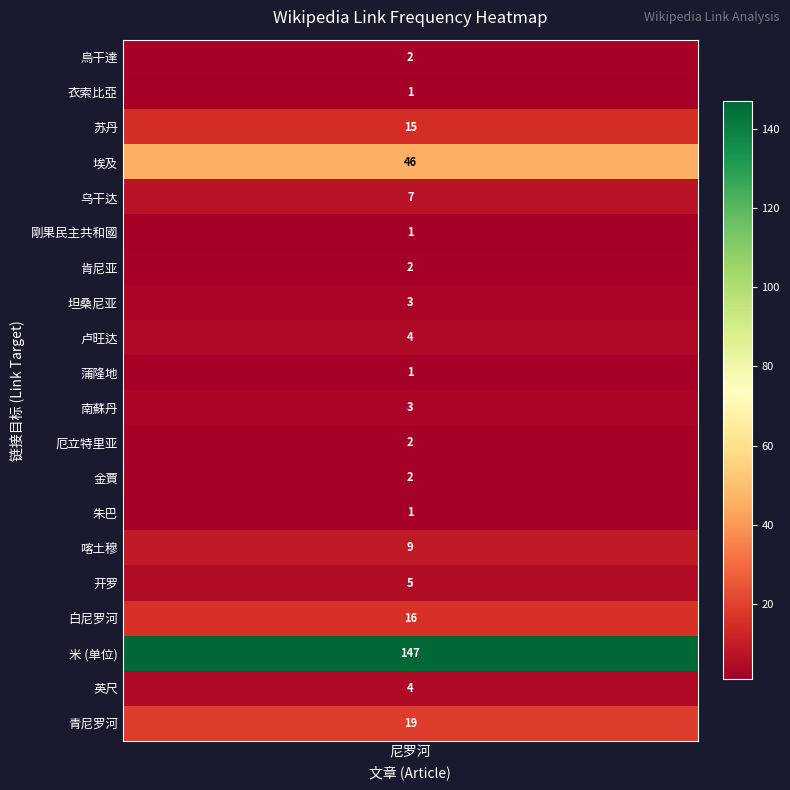

What is the approximate value at 埃及?

46